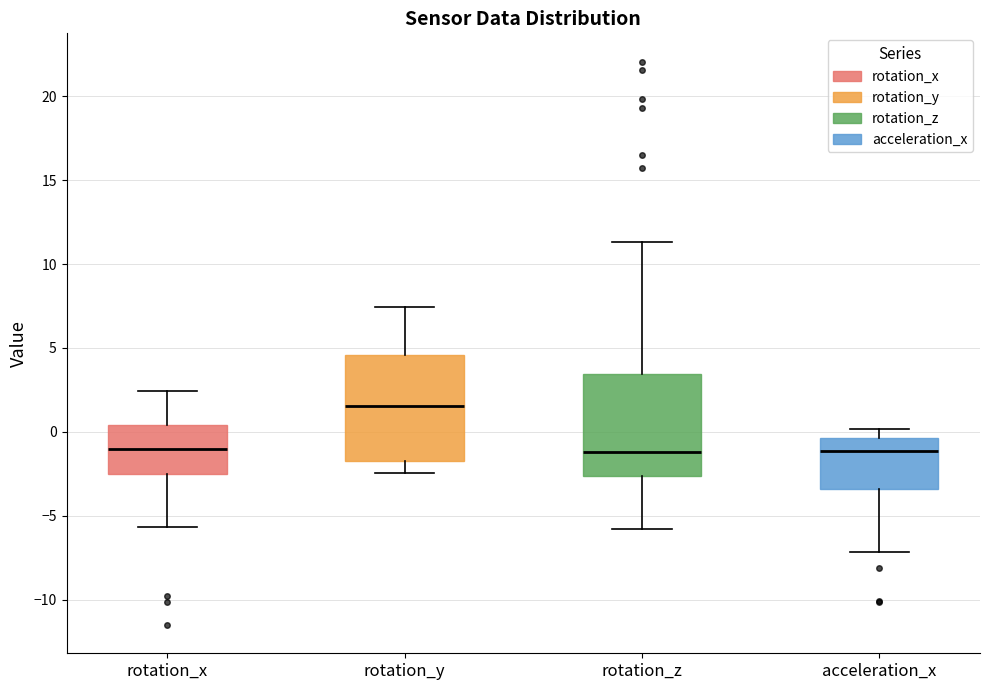

Reading left to right, read every box against the y-axis: the position of its median line, the range the box covers, and the ends of its whiskers. The values are not printed on the chart, so give them approximately, as read against the axis.

rotation_x: median -1.0, box -2.5 to 0.5, whiskers -5.5 to 2.5
rotation_y: median 1.5, box -1.5 to 4.5, whiskers -2.5 to 7.5
rotation_z: median -1.0, box -2.5 to 3.5, whiskers -6.0 to 11.5
acceleration_x: median -1.0, box -3.5 to -0.5, whiskers -7.0 to 0.0